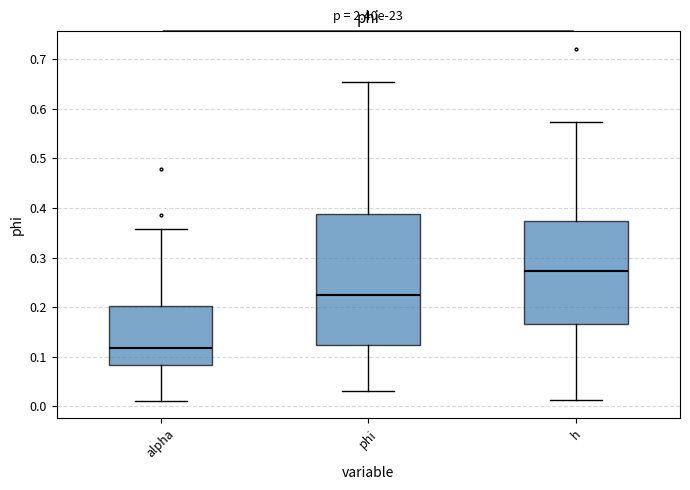

Where is the lower edge of the box for h on the y-axis? The values are not printed on the chart, so give them approximately, as read against the axis.

0.17